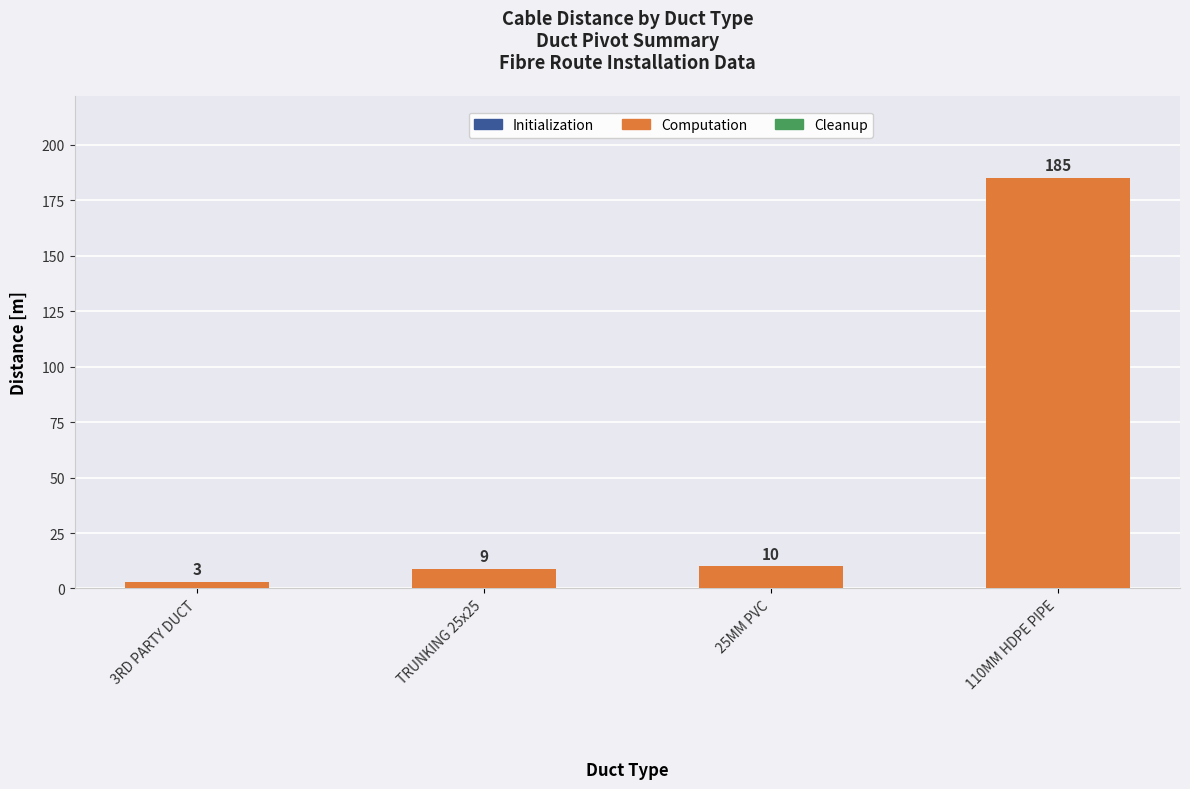

What is the label of the 4th bar from the right?

3RD PARTY DUCT